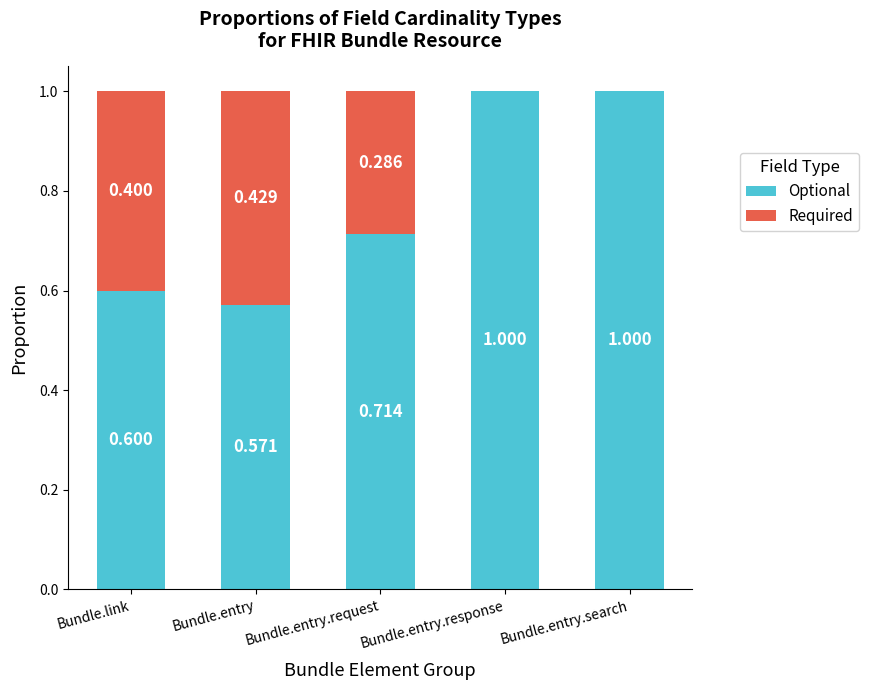

At which label is Optional closest to 0?

Bundle.entry